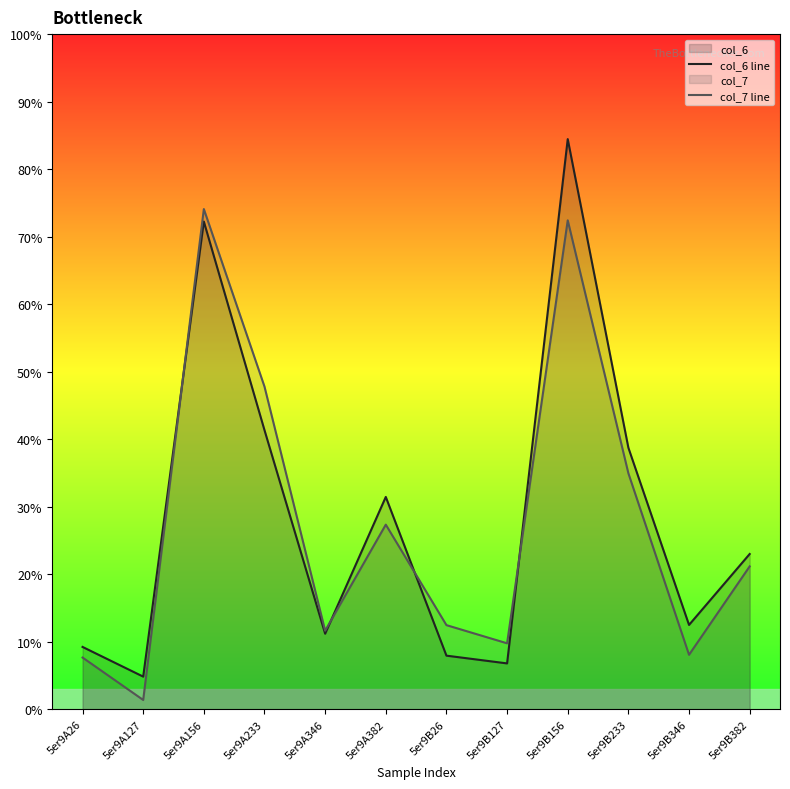

How many lines are shown in the chart?

2